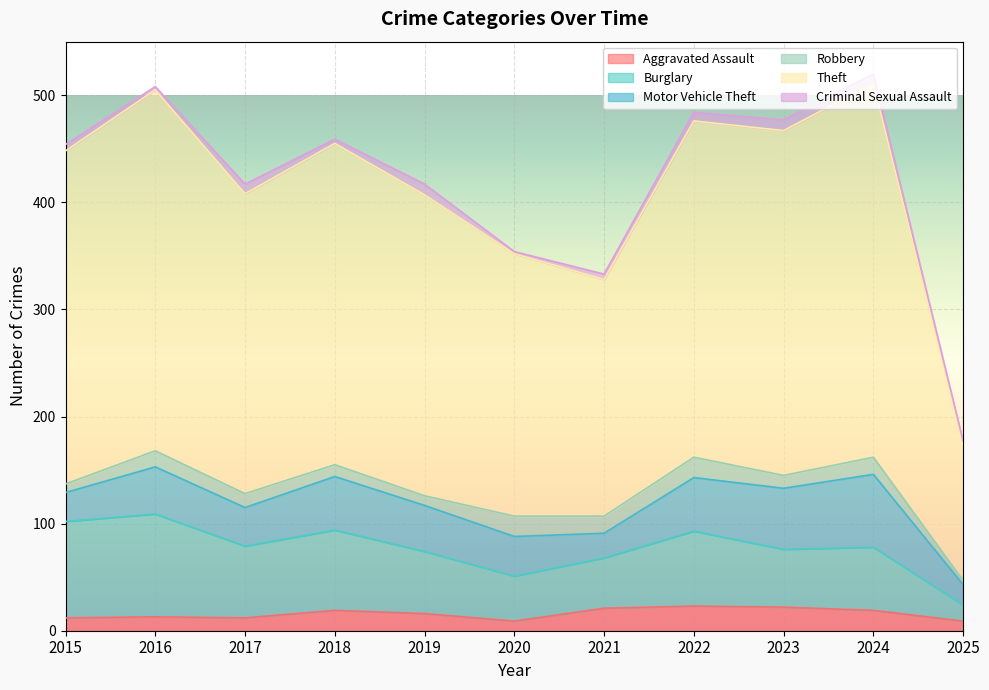

Rank the series at 2025 from lowest to highest value.

Criminal Sexual Assault, Robbery, Aggravated Assault, Burglary, Motor Vehicle Theft, Theft